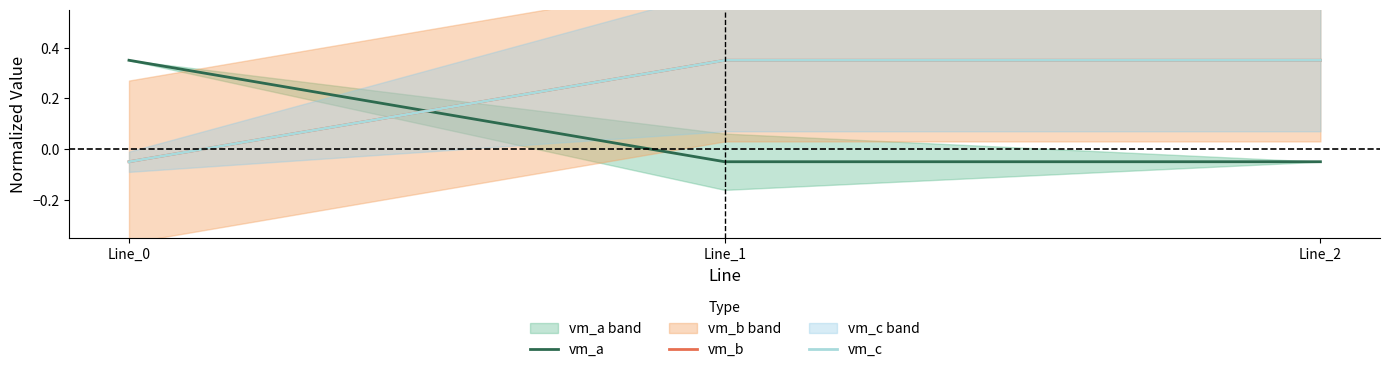

Reading left to right, transcribe all the data shown in this chart.

vm_a: Line_0=0.4	Line_1=-0.1	Line_2=-0.1
vm_b: Line_0=-0.1	Line_1=0.4	Line_2=0.4
vm_c: Line_0=-0.1	Line_1=0.4	Line_2=0.4